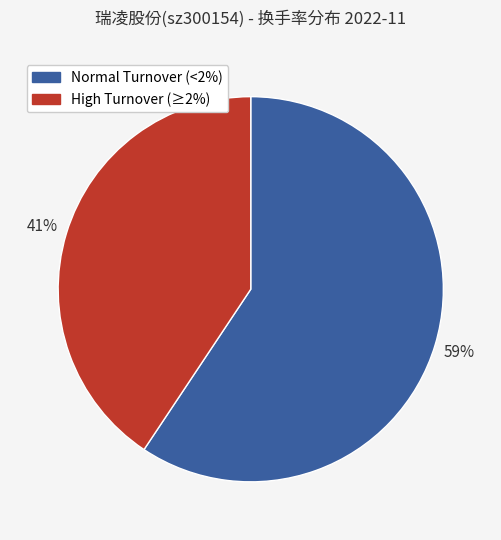

To the nearest percent, what is the average slice percentage?

50%